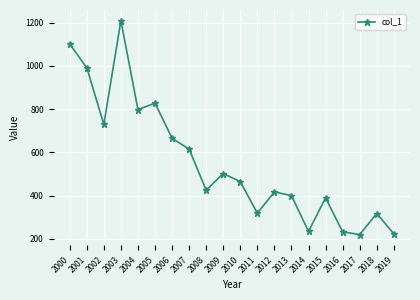

What is the ratio of the value at 2017 to the value at 2008?

0.5